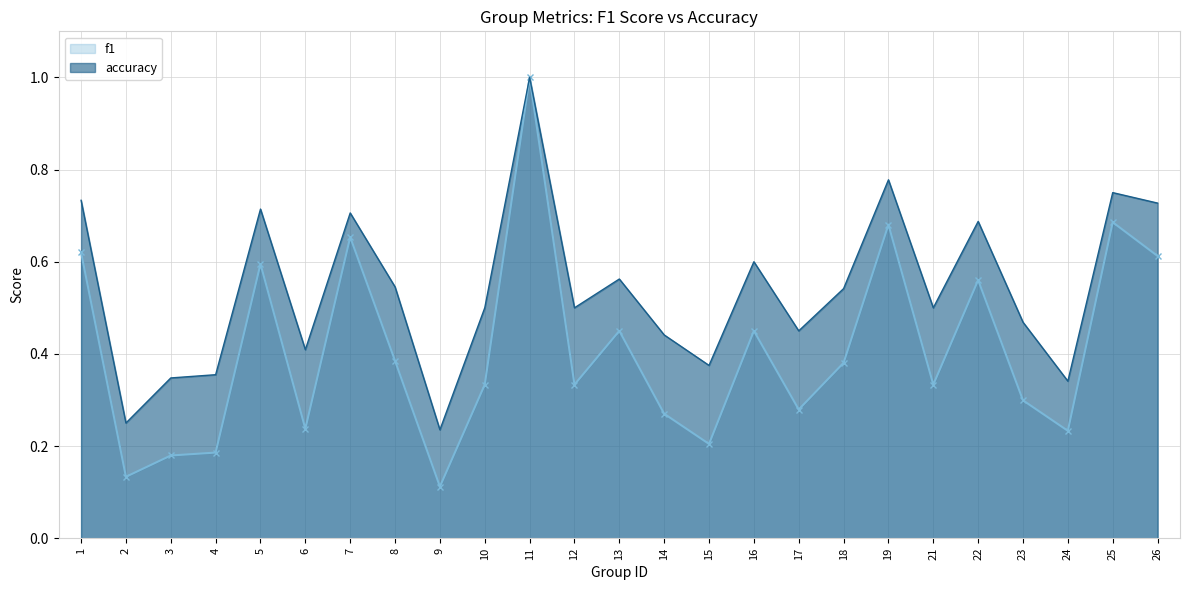

Reading left to right, extract all data points from this chart.

f1: 0.6	0.1	0.2	0.2	0.6	0.2	0.7	0.4	0.1	0.3	1.0	0.3	0.4	0.3	0.2	0.5	0.3	0.4	0.7	0.3	0.6	0.3	0.2	0.7	0.6
accuracy: 0.7	0.2	0.3	0.4	0.7	0.4	0.7	0.5	0.2	0.5	1.0	0.5	0.6	0.4	0.4	0.6	0.5	0.5	0.8	0.5	0.7	0.5	0.3	0.8	0.7